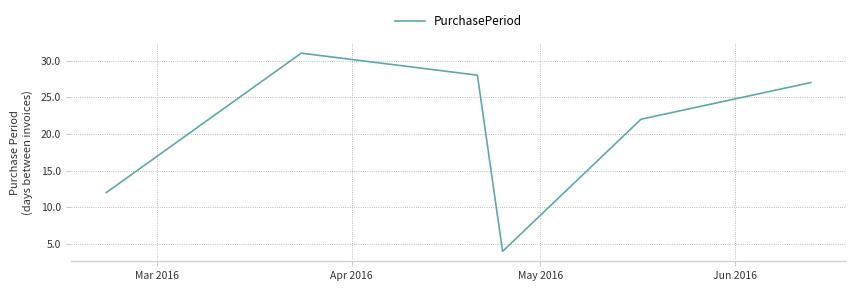

What is the maximum value shown in the chart?

31